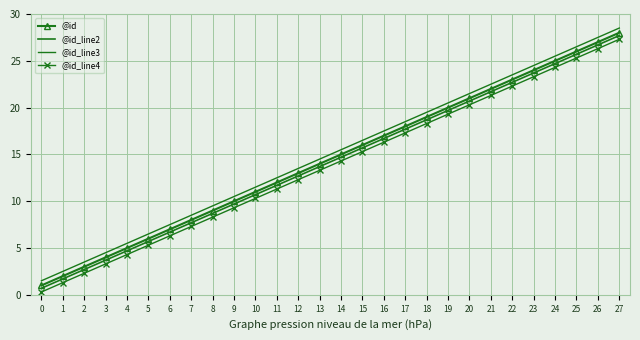

Reading left to right, transcribe all the data shown in this chart.

@id: 0=1.0	1=2.0	2=3.0	3=4.0	4=5.0	5=6.0	6=7.0	7=8.0	8=9.0	9=10.0	10=11.0	11=12.0	12=13.0	13=14.0	14=15.0	15=16.0	16=17.0	17=18.0	18=19.0	19=20.0	20=21.0	21=22.0	22=23.0	23=24.0	24=25.0	25=26.0	26=27.0	27=28.0
@id_line2: 0=0.7	1=1.7	2=2.7	3=3.7	4=4.7	5=5.7	6=6.7	7=7.7	8=8.7	9=9.7	10=10.7	11=11.7	12=12.7	13=13.7	14=14.7	15=15.7	16=16.7	17=17.7	18=18.7	19=19.7	20=20.7	21=21.7	22=22.7	23=23.7	24=24.7	25=25.7	26=26.7	27=27.7
@id_line3: 0=1.5	1=2.5	2=3.5	3=4.5	4=5.5	5=6.5	6=7.5	7=8.5	8=9.5	9=10.5	10=11.5	11=12.5	12=13.5	13=14.5	14=15.5	15=16.5	16=17.5	17=18.5	18=19.5	19=20.5	20=21.5	21=22.5	22=23.5	23=24.5	24=25.5	25=26.5	26=27.5	27=28.5
@id_line4: 0=0.3	1=1.3	2=2.3	3=3.3	4=4.3	5=5.3	6=6.3	7=7.3	8=8.3	9=9.3	10=10.3	11=11.3	12=12.3	13=13.3	14=14.3	15=15.3	16=16.3	17=17.3	18=18.3	19=19.3	20=20.3	21=21.3	22=22.3	23=23.3	24=24.3	25=25.3	26=26.3	27=27.3